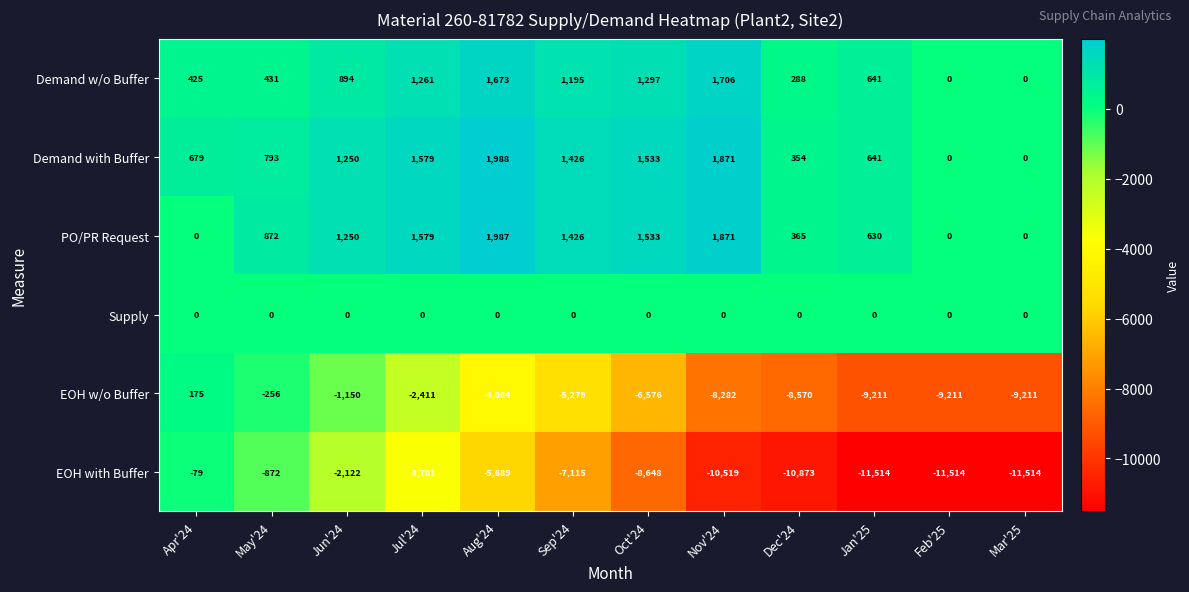

Which series has the widest spread of values?

EOH with Buffer